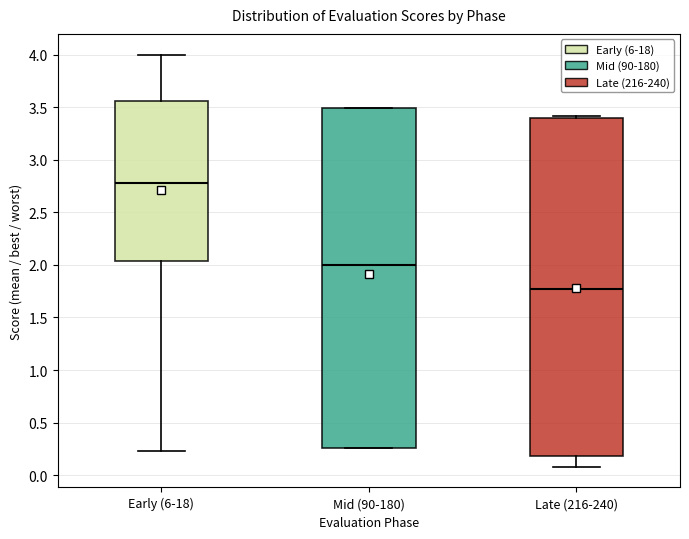

Reading left to right, read every box against the y-axis: the position of its median line, the range the box covers, and the ends of its whiskers. The values are not printed on the chart, so give them approximately, as read against the axis.

Early (6-18): median 2.80, box 2.05 to 3.55, whiskers 0.25 to 4.00
Mid (90-180): median 2.00, box 0.25 to 3.50, whiskers 0.25 to 3.50
Late (216-240): median 1.75, box 0.20 to 3.40, whiskers 0.10 to 3.40 (just above the box's upper edge)